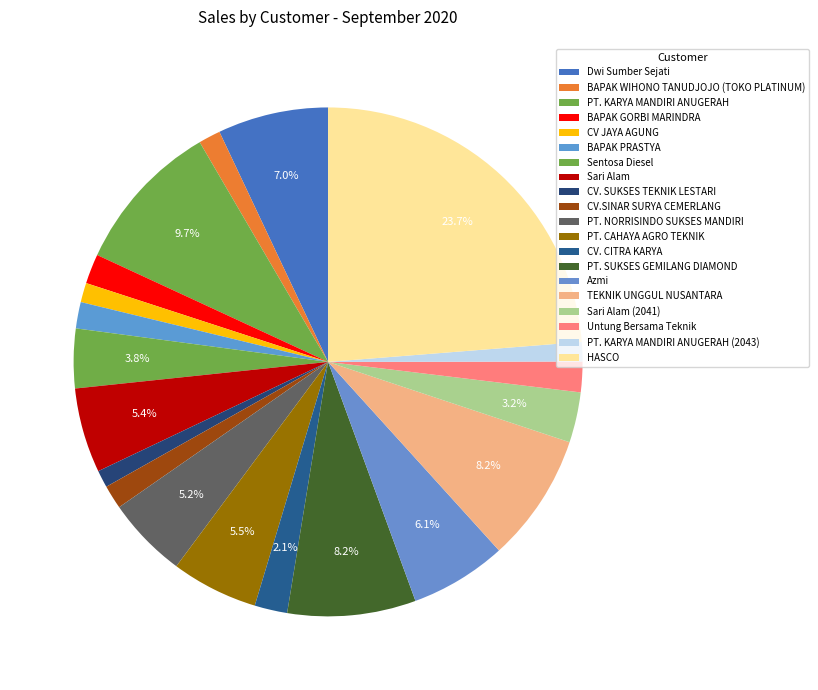

How many segments does this pie chart have?

20